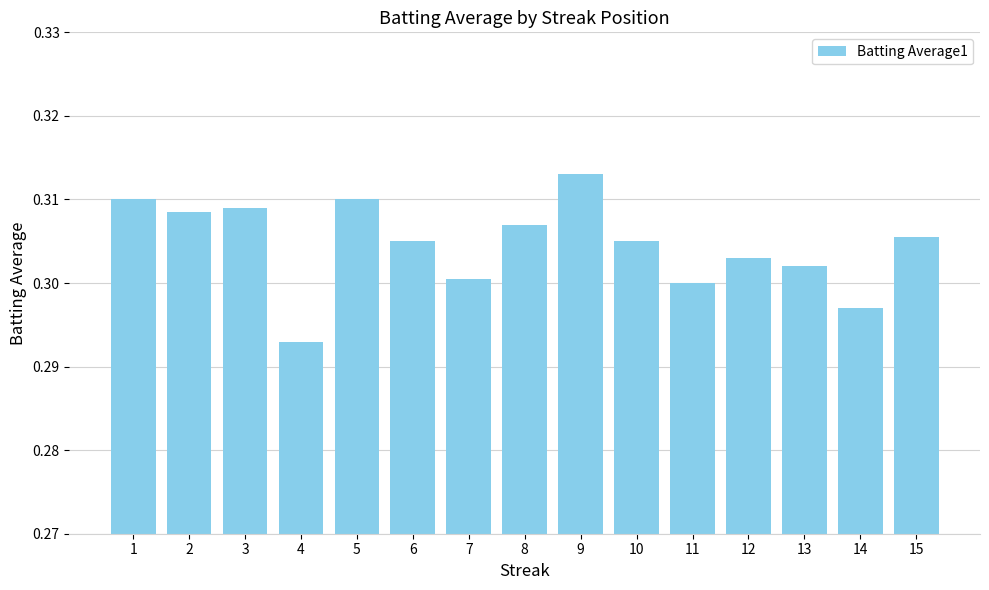

Which label corresponds to the smallest value in the chart?

4